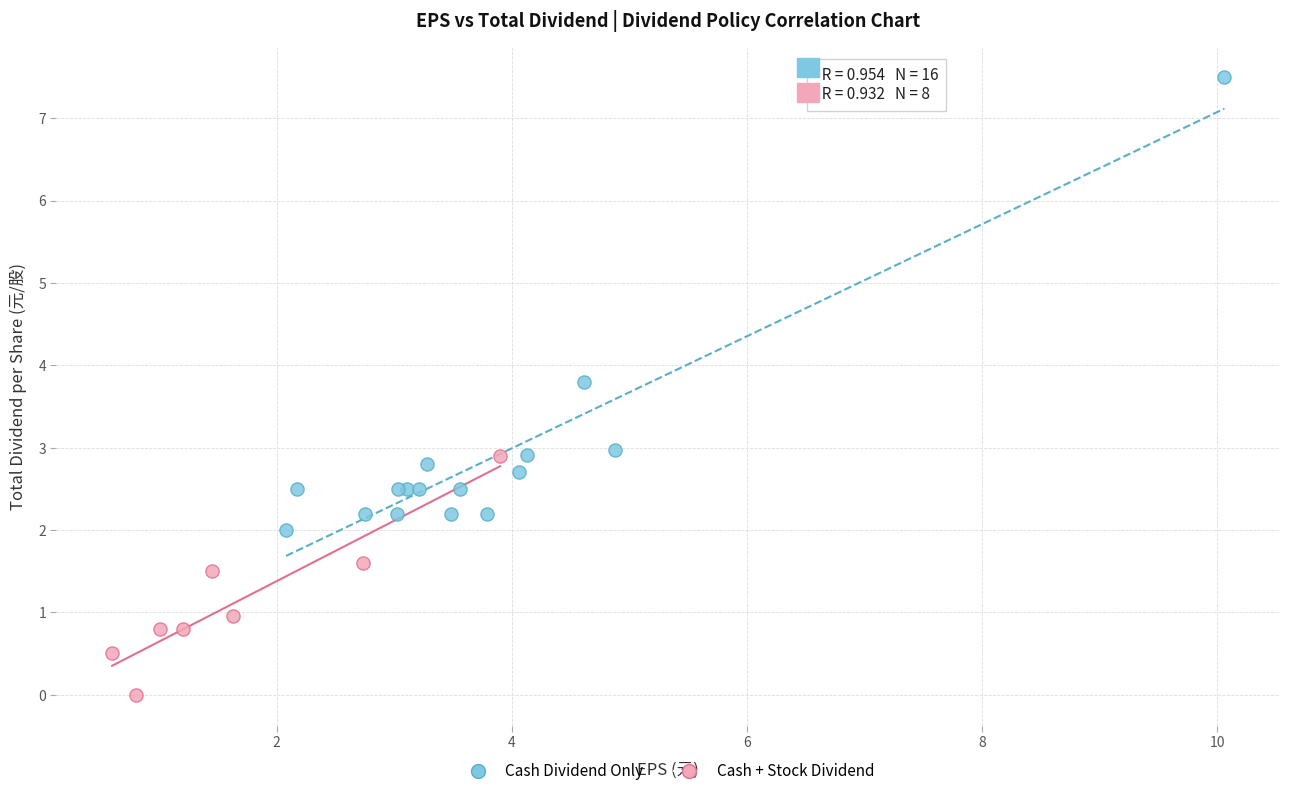

Which series reaches the minimum Y coordinate?

Cash + Stock Dividend